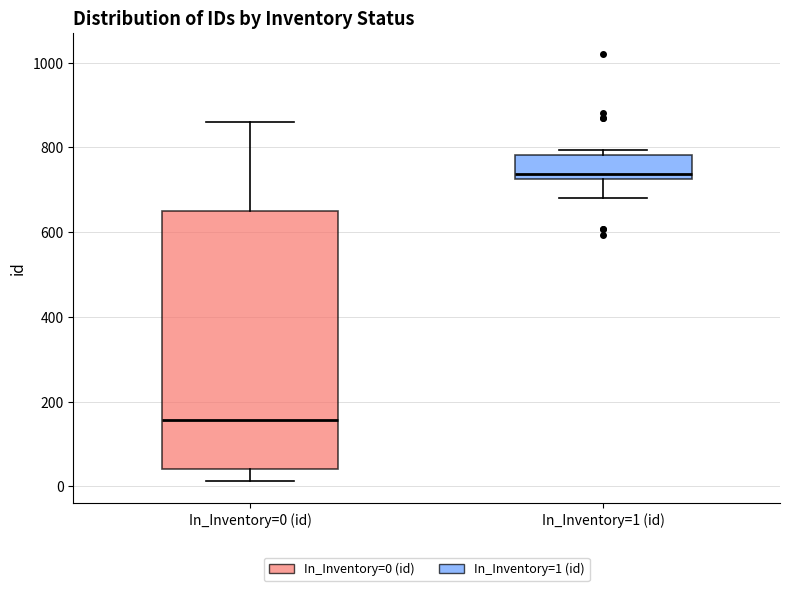

Reading left to right, transcribe this box plot: for each box, give where its median line is, the range the box spans, and where its two whiskers end, as read against the y-axis. The values are not printed on the chart, so give them approximately, as read against the axis.

In_Inventory=0 (id): median 160, box 40 to 640, whiskers 20 to 860
In_Inventory=1 (id): median 740, box 720 to 780, whiskers 680 to 800